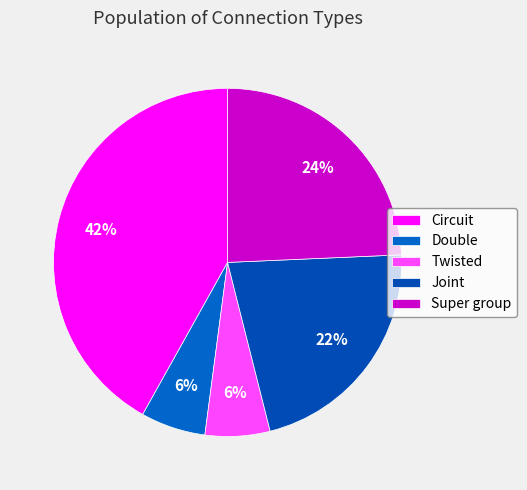

Which has a higher value, Twisted or Super group?

Super group